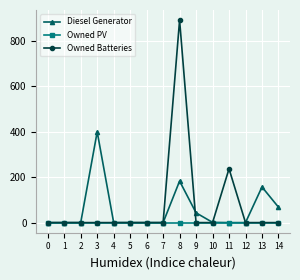

Between 3 and 7, which series saw the biggest shift?

Diesel Generator